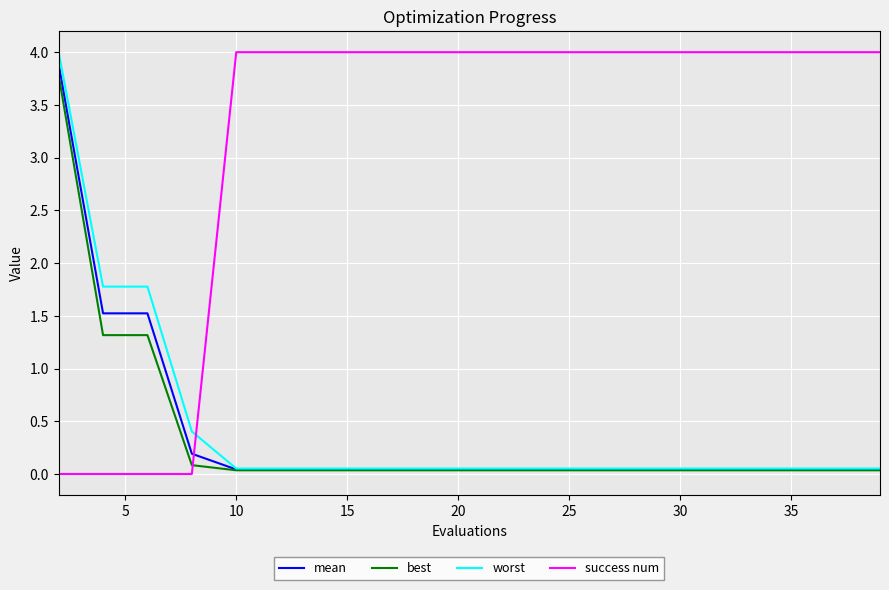

How many intersections are there between success num and best?

1